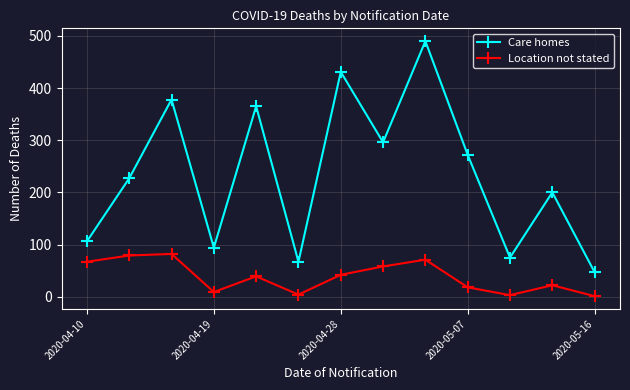

True or false: Care homes and Location not stated cross at least once.

False